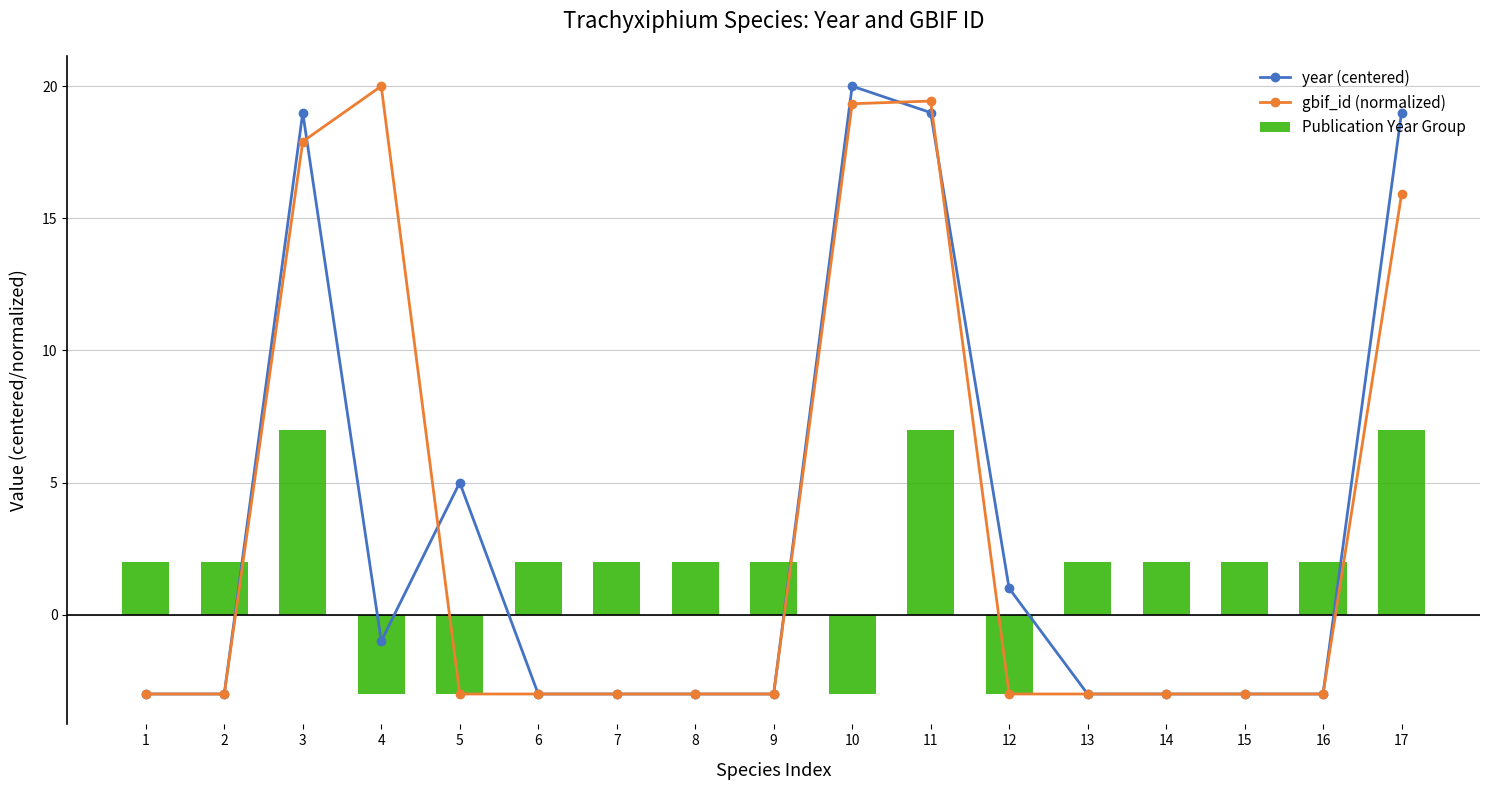

Is it true that year (centered) equals -3.0 at 7?

True